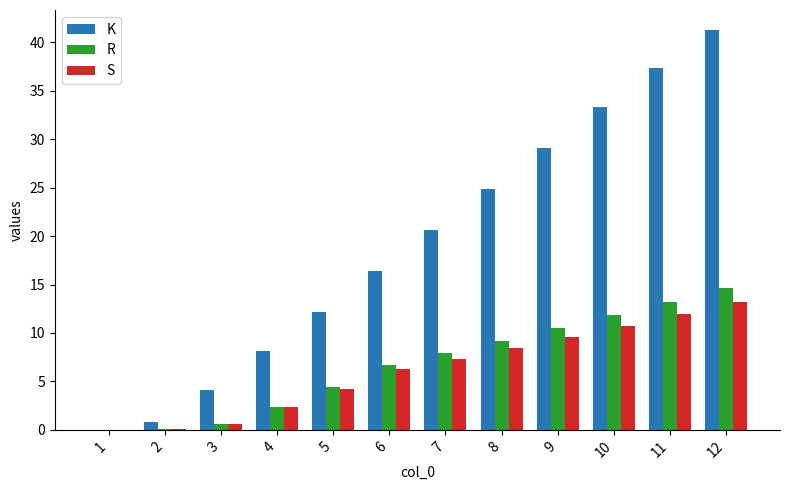

Between 5 and 7, which series saw the biggest shift?

K